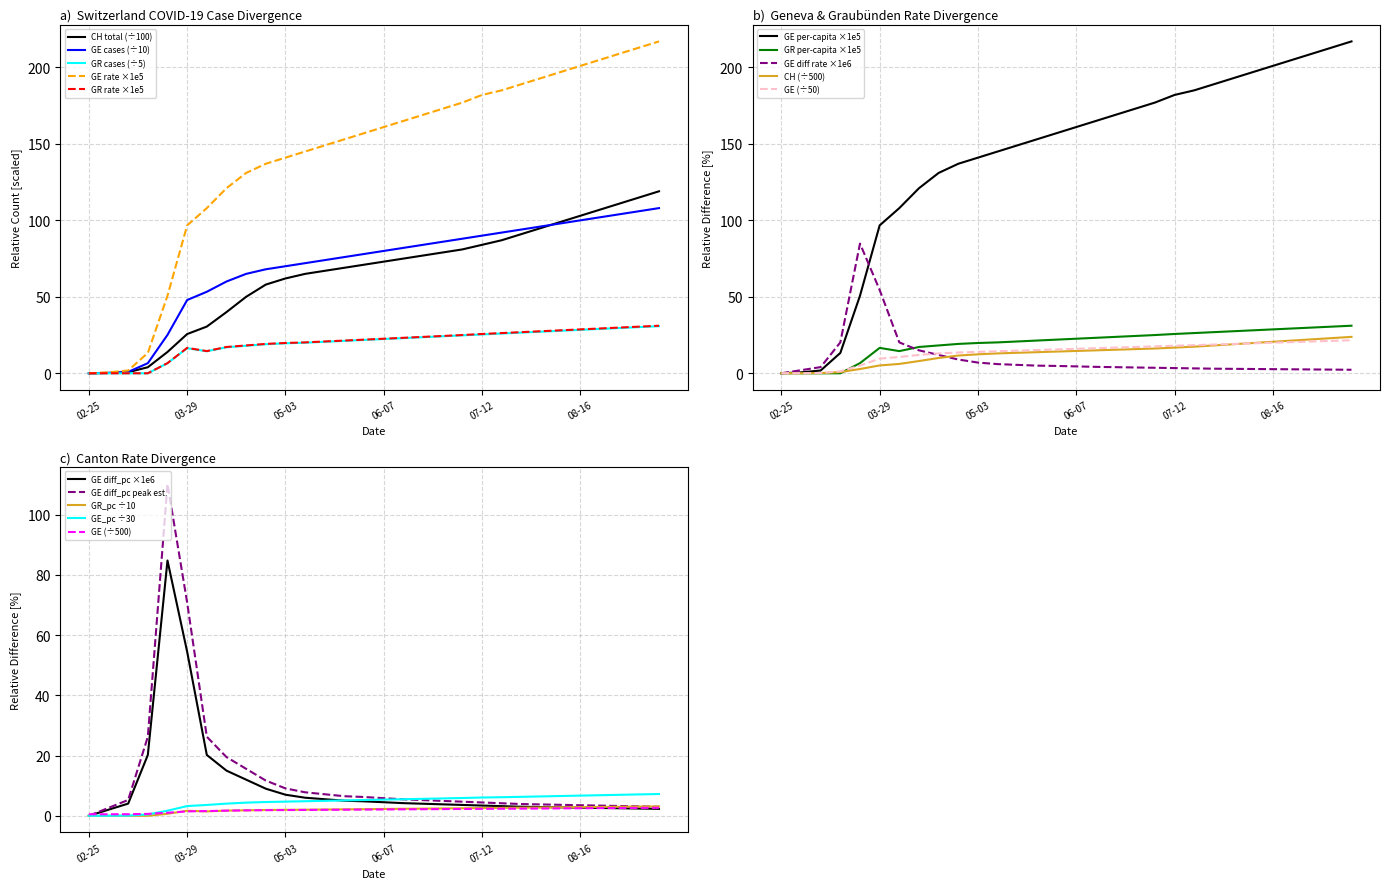

True or false: GE rate ×1e5 has a value of 256.9 at 06-07.

False